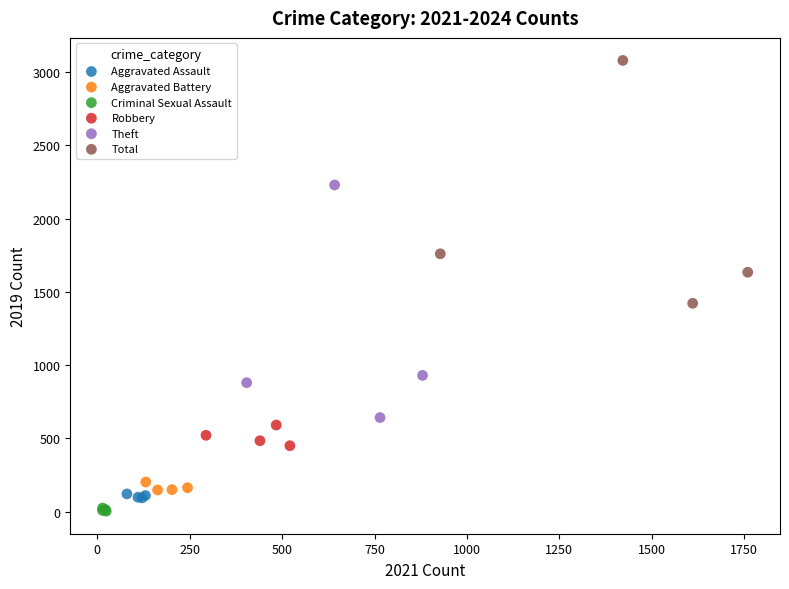

Which series has the widest spread of Y values?

Total